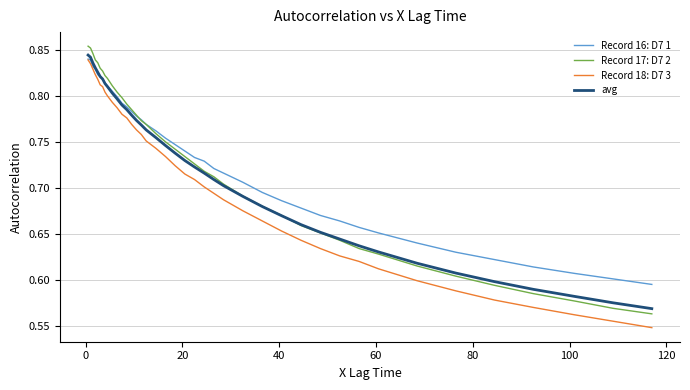

What is the sum of all avg values?

28.9